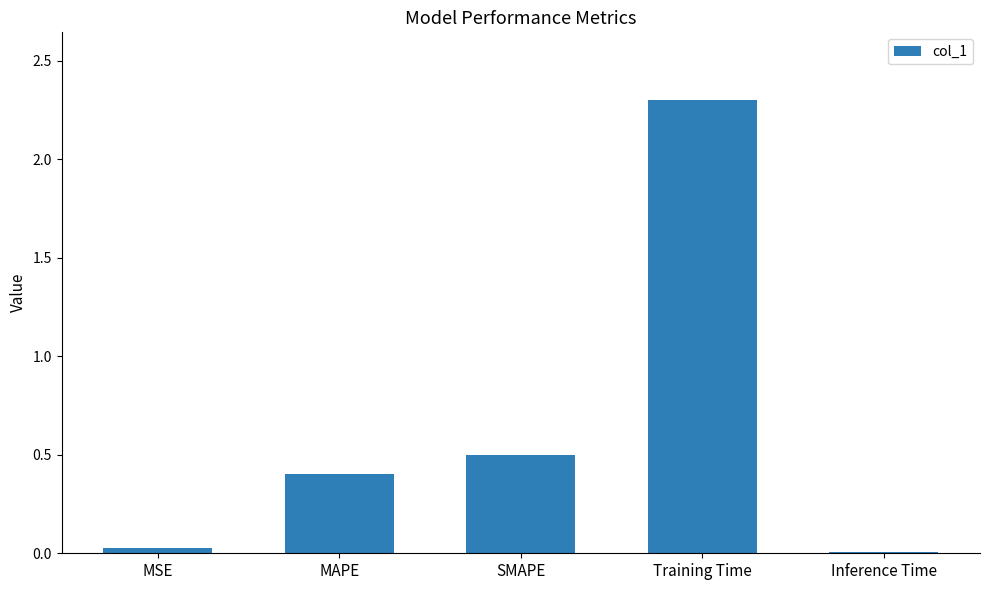

True or false: the data shows 0.0 at MSE.

True